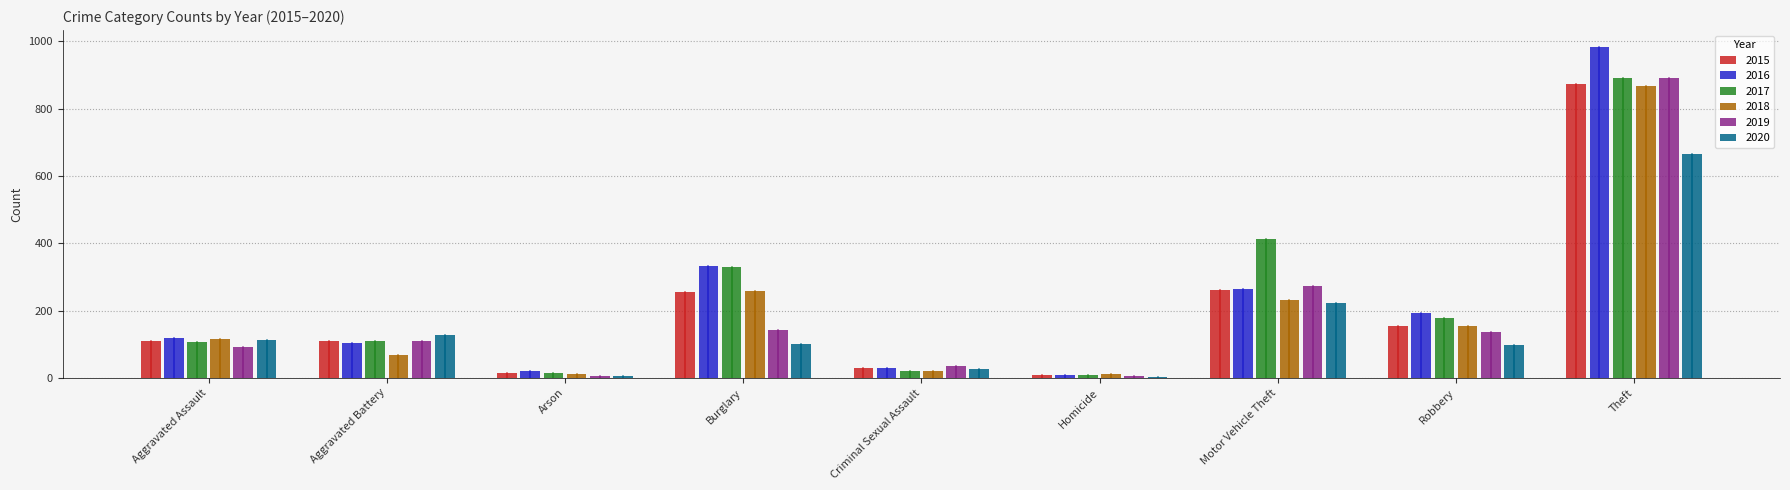

Count the number of categories in the chart.

9